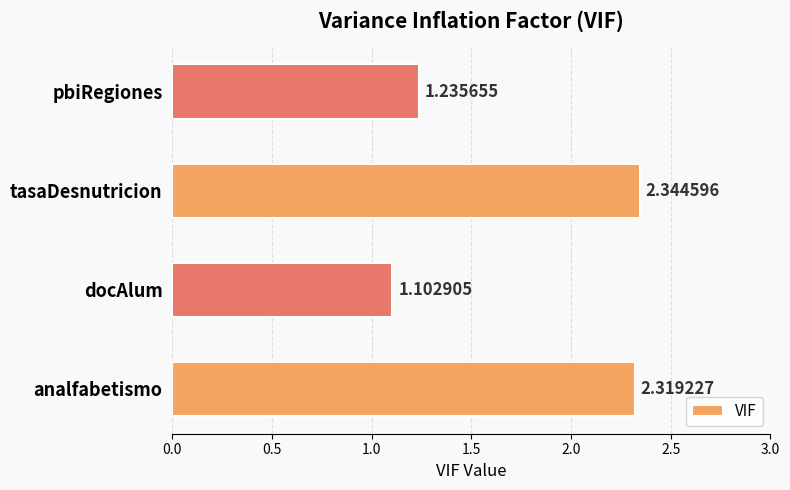

At which category does the chart reach its minimum across all series?

docAlum